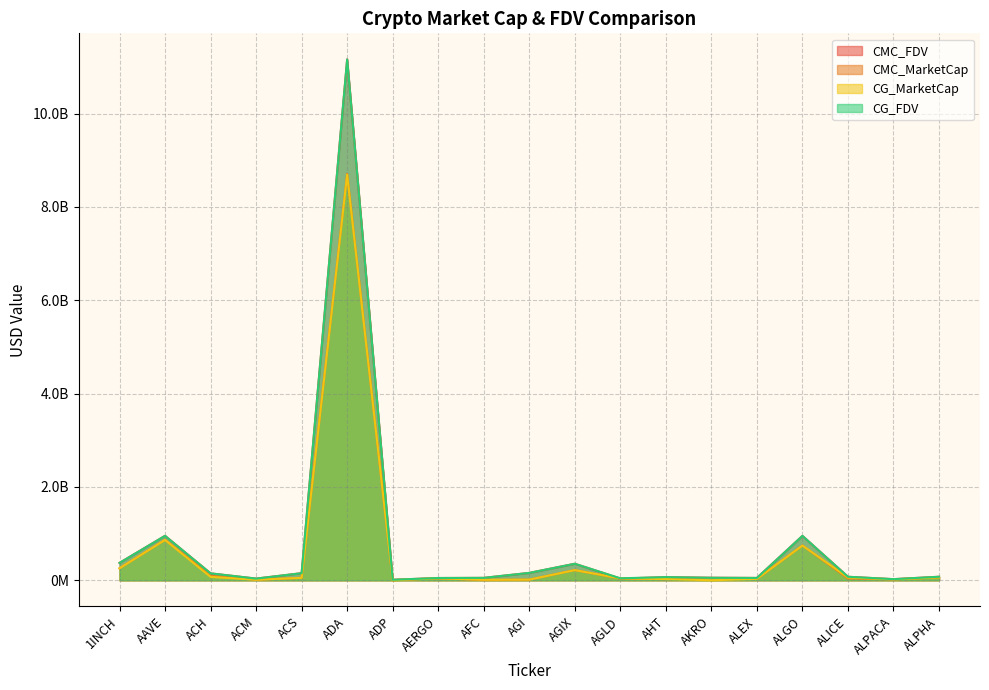

How many values in the CG_MarketCap series are below 43394341?

9